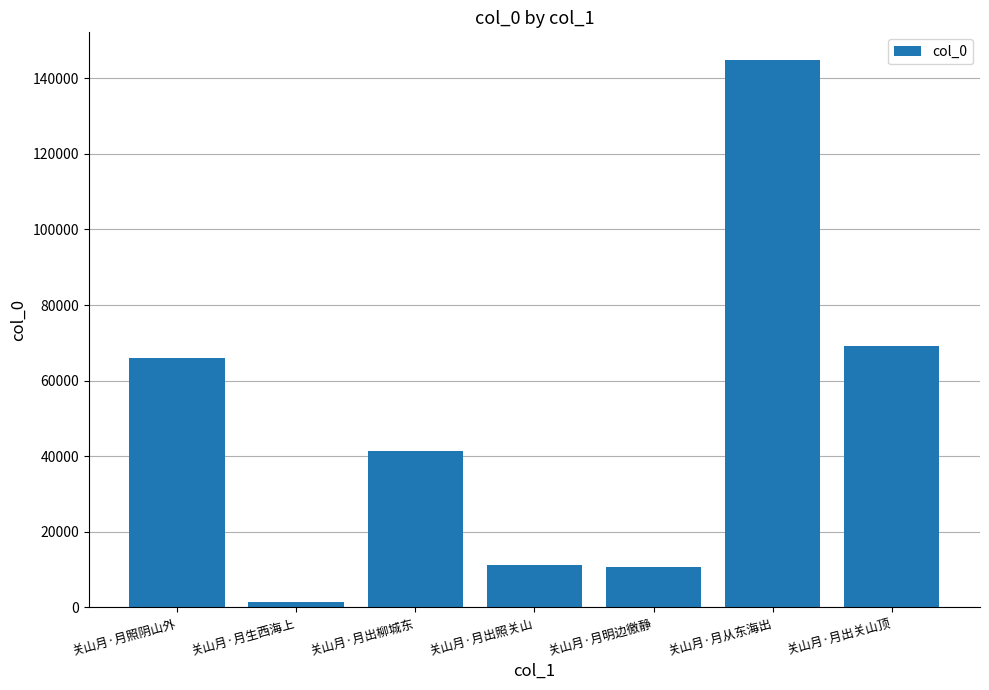

How many data points does each series have?

7